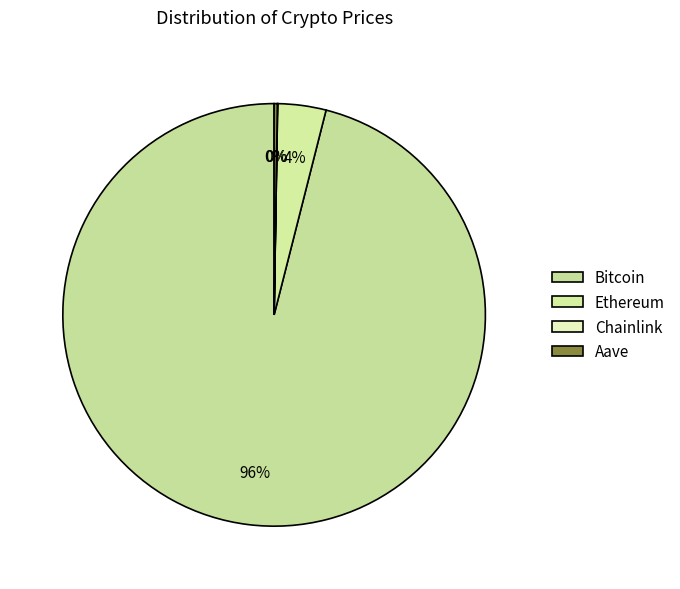

Combined, what portion of the pie is Chainlink and Bitcoin?

96.1%